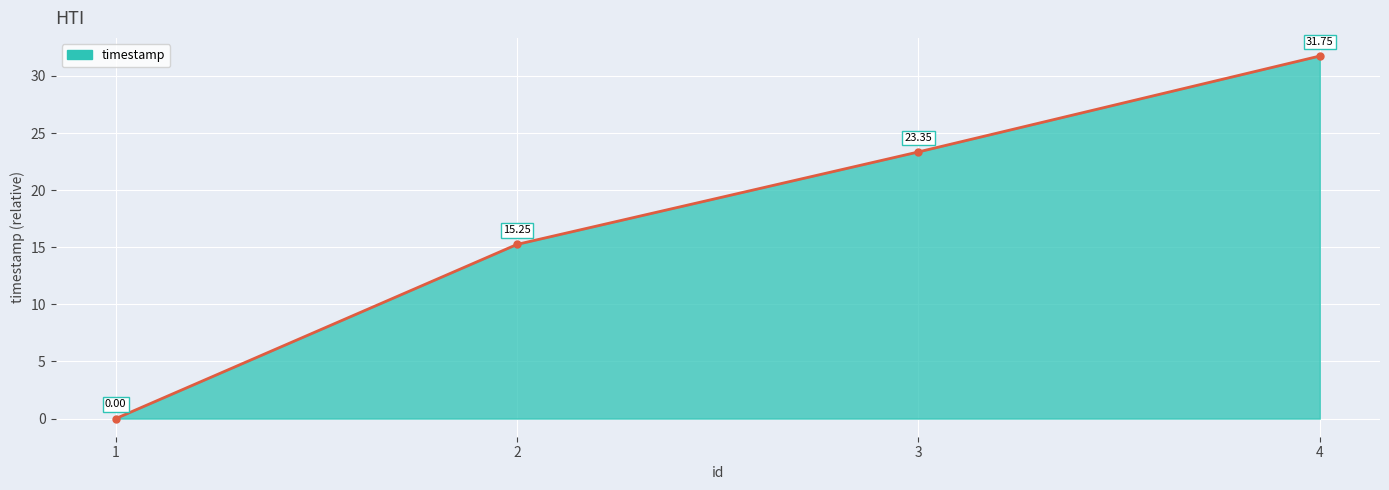

How many values exceed 23?

2